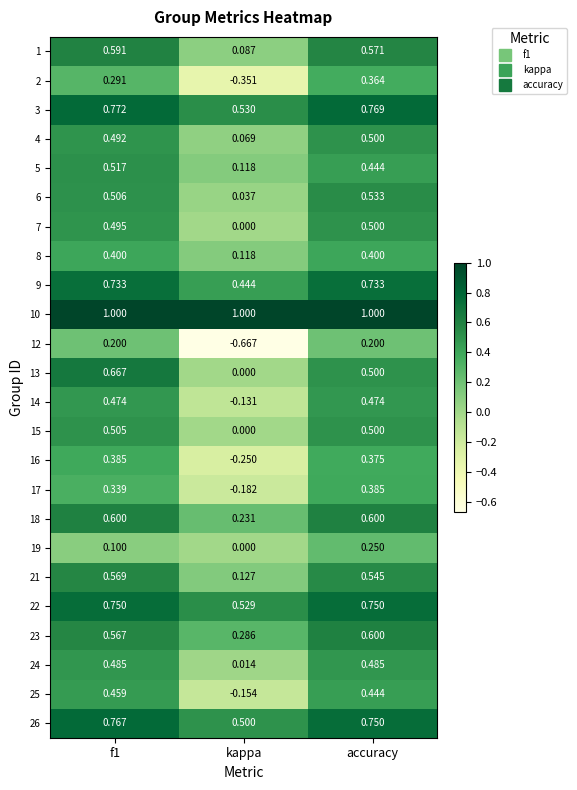

Which series has the largest total across all categories?

10